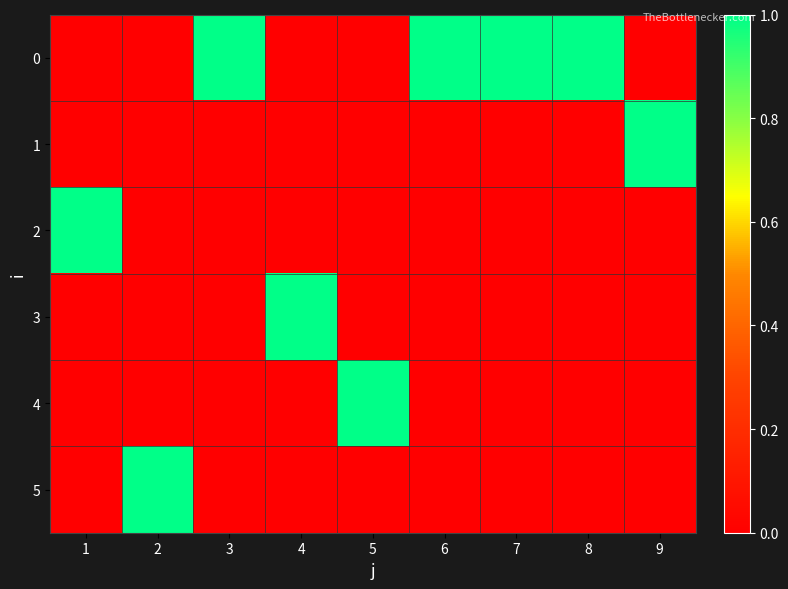

Reading left to right, transcribe all the data shown in this chart.

0: 1=0	2=0	3=1	4=0	5=0	6=1	7=1	8=1	9=0
1: 1=0	2=0	3=0	4=0	5=0	6=0	7=0	8=0	9=1
2: 1=1	2=0	3=0	4=0	5=0	6=0	7=0	8=0	9=0
3: 1=0	2=0	3=0	4=1	5=0	6=0	7=0	8=0	9=0
4: 1=0	2=0	3=0	4=0	5=1	6=0	7=0	8=0	9=0
5: 1=0	2=1	3=0	4=0	5=0	6=0	7=0	8=0	9=0